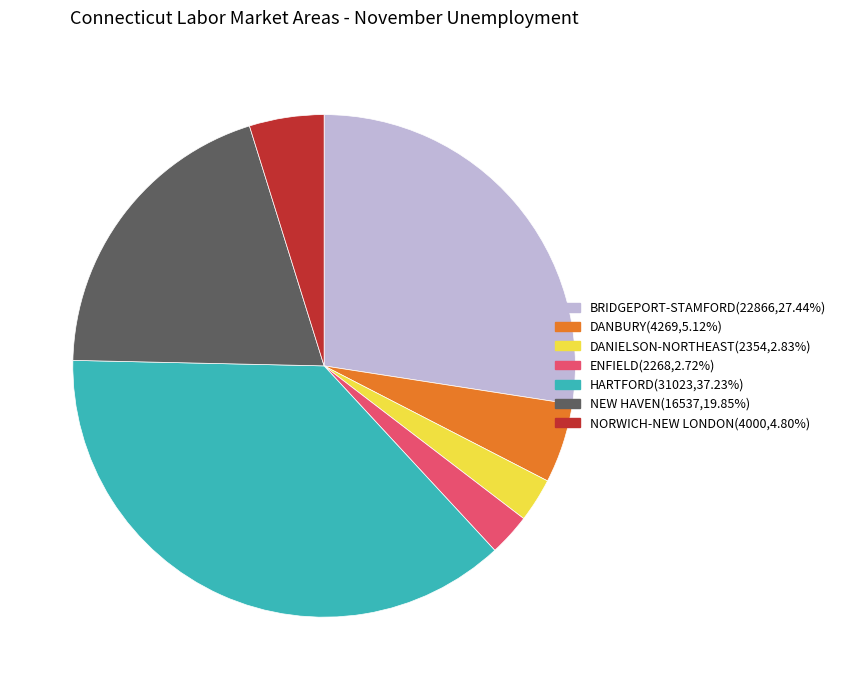

Which slice is the largest?

HARTFORD